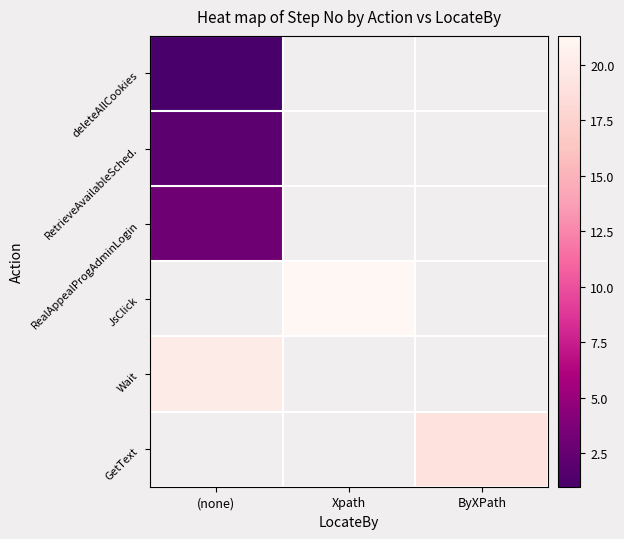

Rank the series at ByXPath from lowest to highest value.

deleteAllCookies, RetrieveAvailableSched., RealAppealProgAdminLogin, JsClick, Wait, GetText